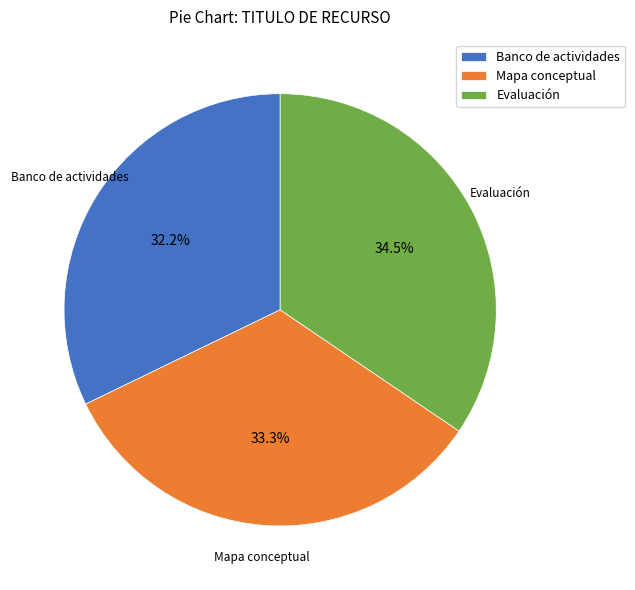

What percentage is NOT represented by Mapa conceptual?

66.7%